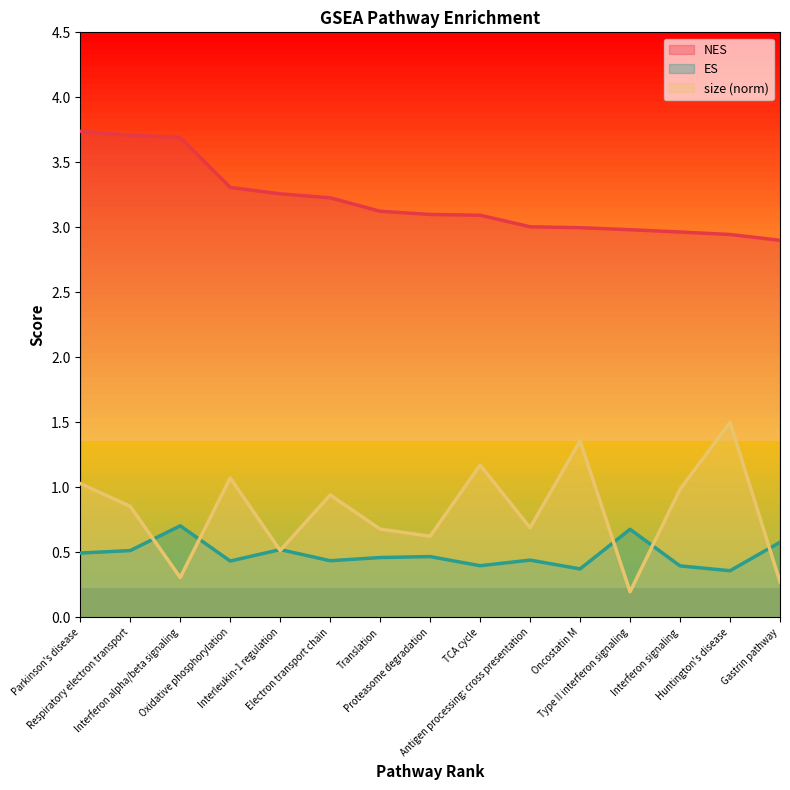

At Interleukin-1 regulation, list the series in order from largest to smallest.

NES line, ES line, size_norm line